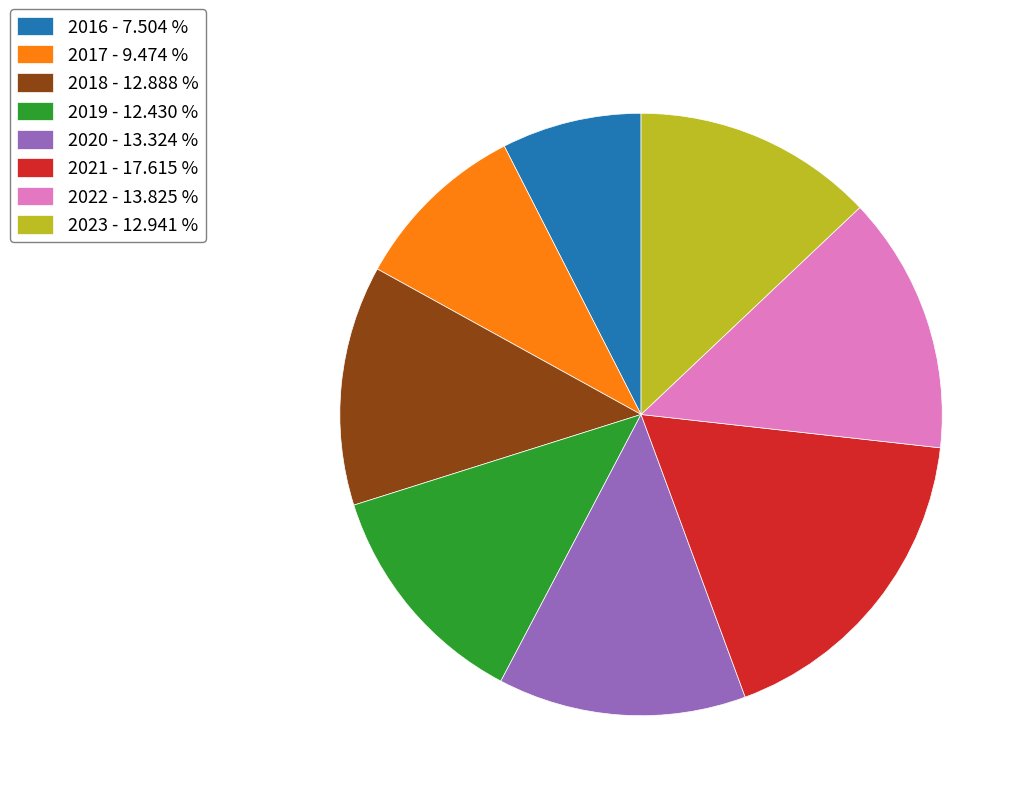

What is the smallest slice in the pie chart?

2016